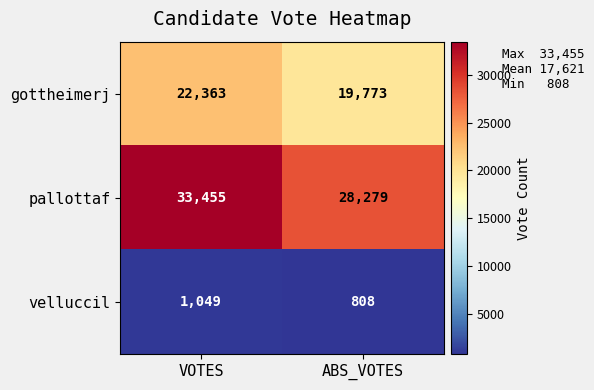

Rank the categories by pallottaf value from highest to lowest.

VOTES, ABS_VOTES